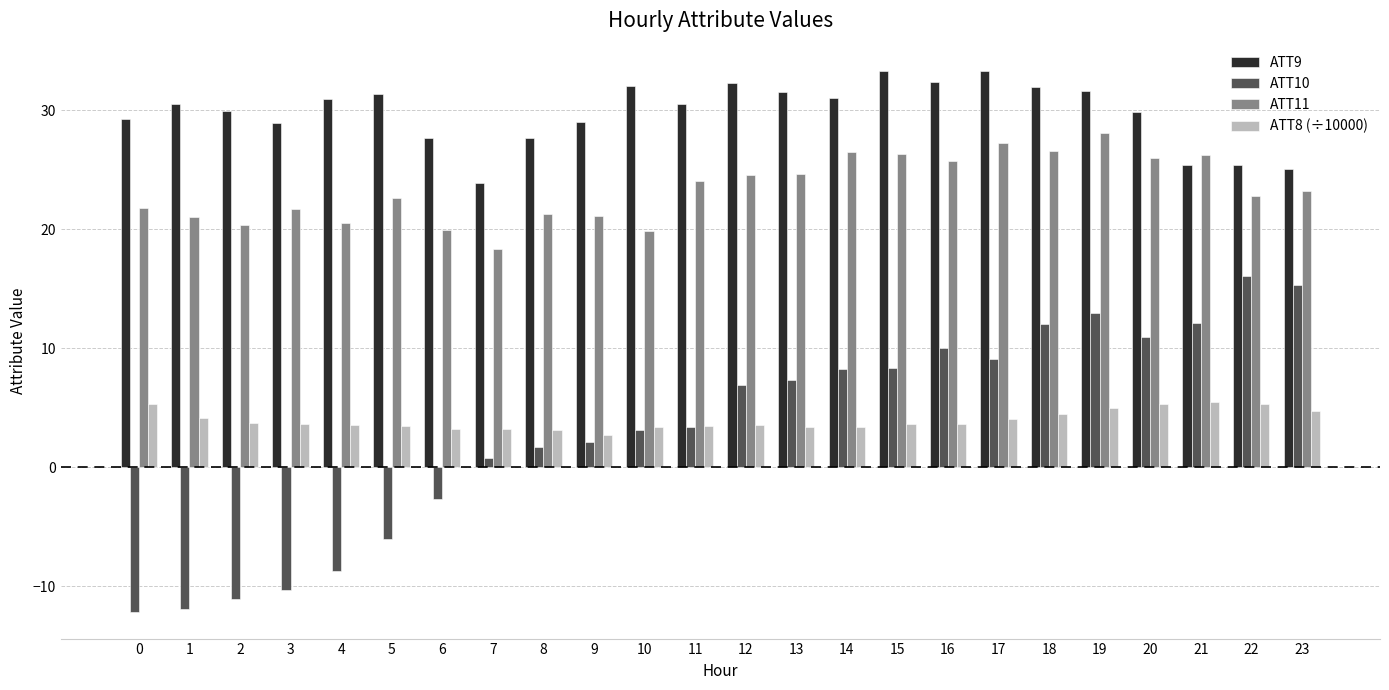

What is the smallest value displayed?

-12.1